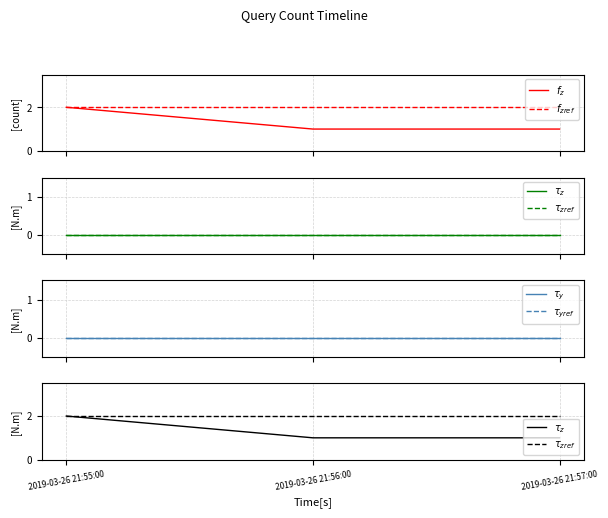

What is the maximum value shown in the chart?

2